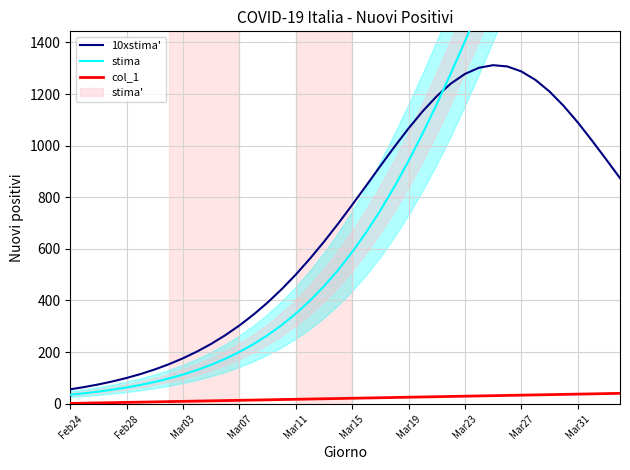

The stima series shows 366.6 at 14. True or false?

False